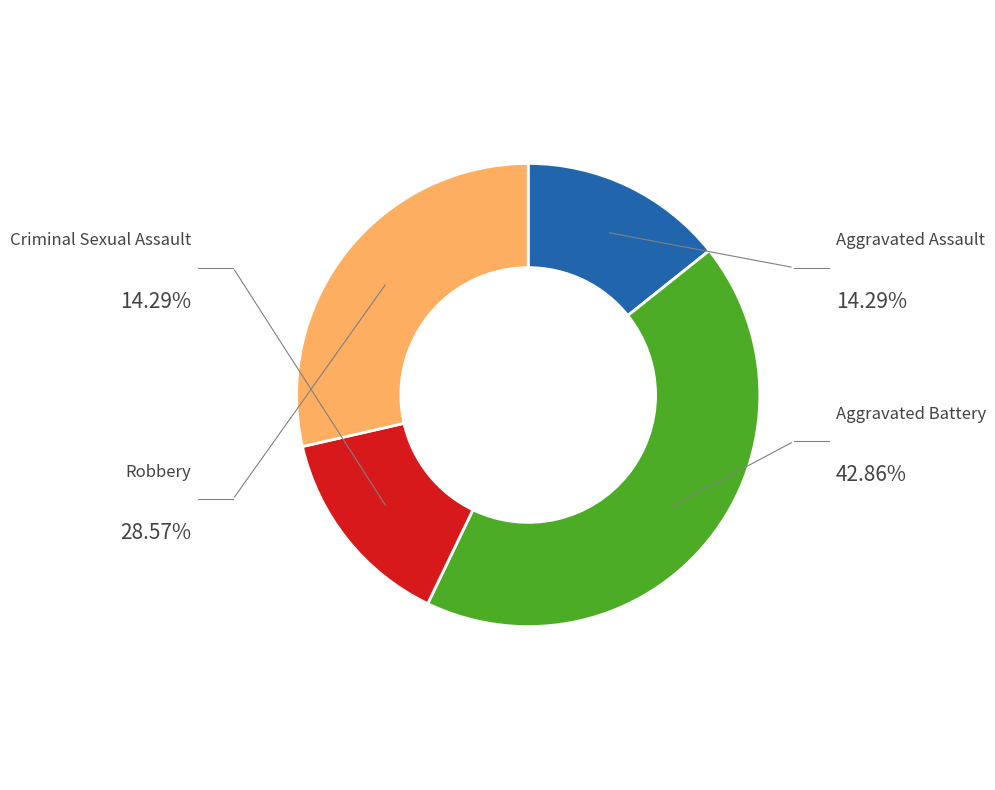

Do Robbery and Aggravated Assault together represent more than half of the pie?

No